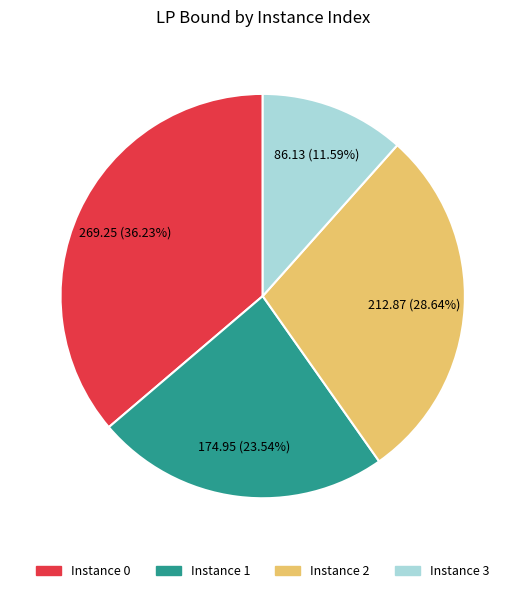

Is Instance 3 the majority of the pie?

No